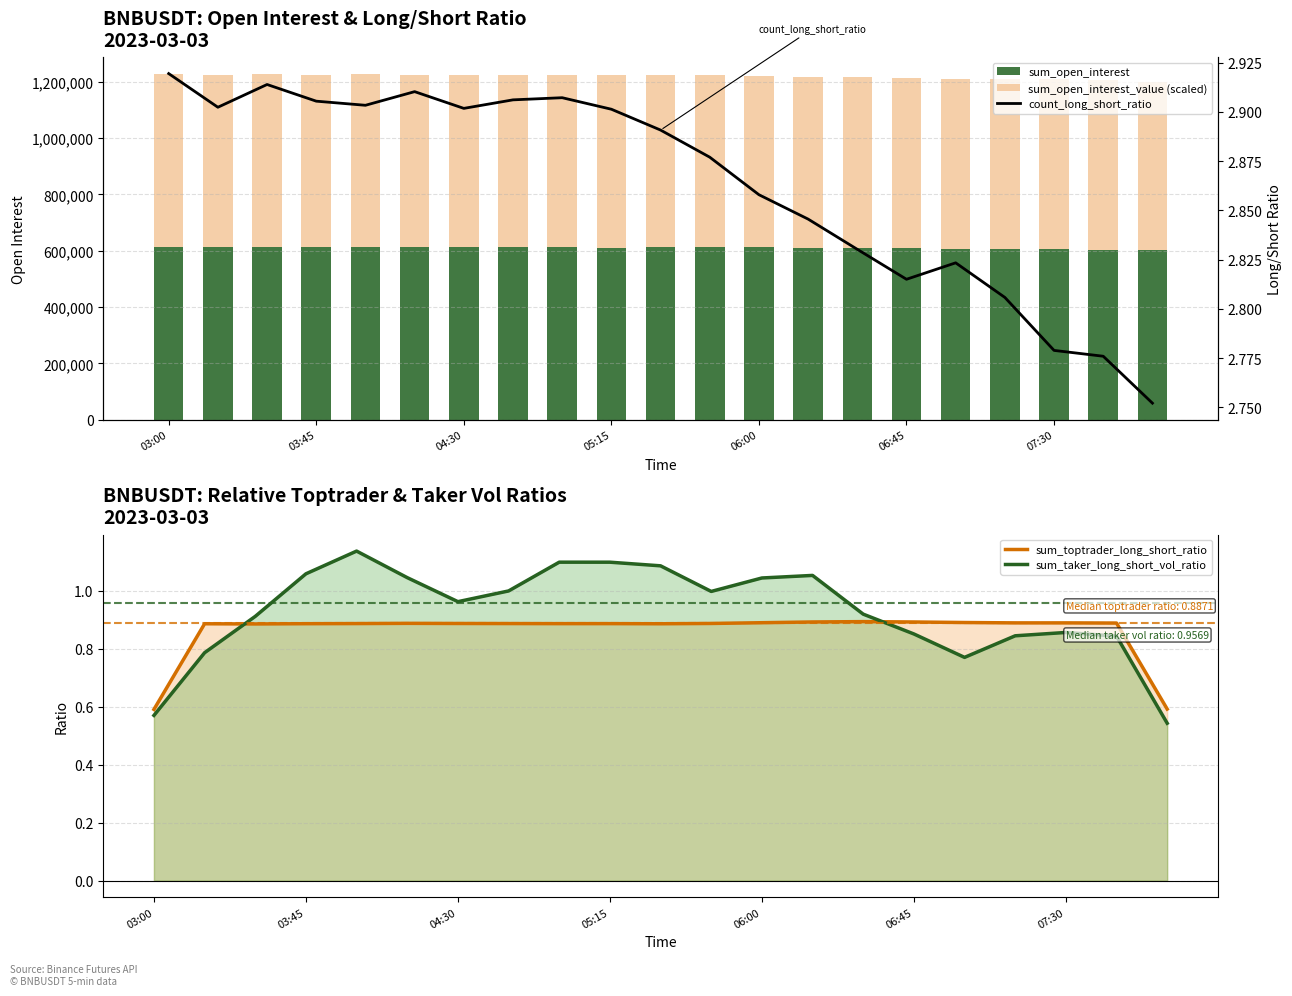

What is the smallest value displayed?

0.5